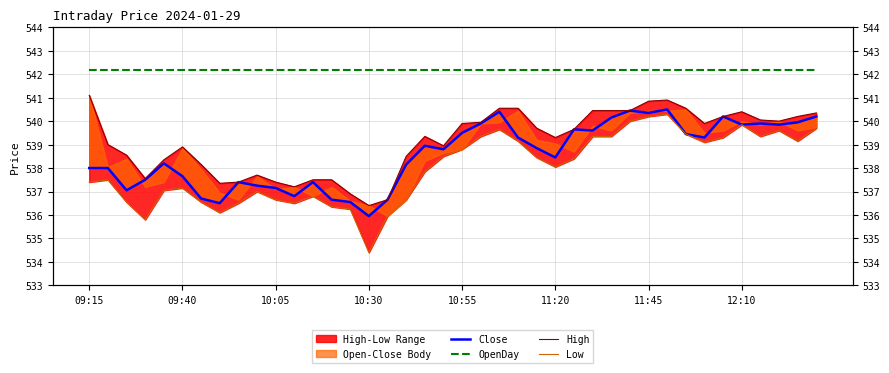

Does the chart display data point markers on the line(s)?

No